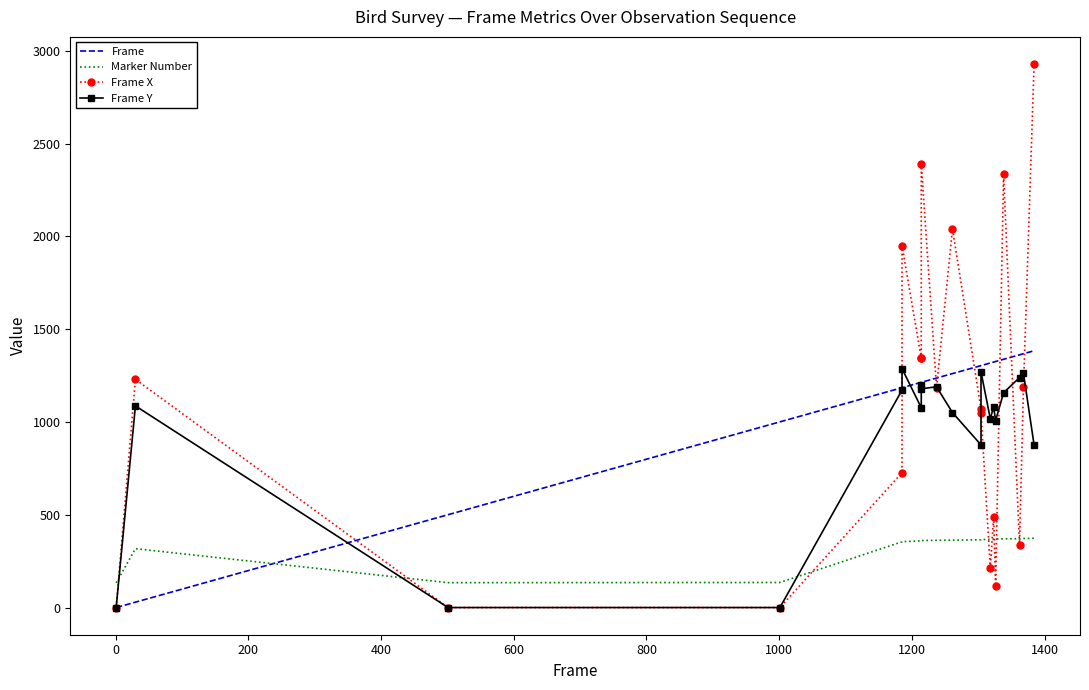

Reading right to left, transcribe all the data shown in this chart.

Frame: 1384	1368	1362	1338	1326	1323	1318	1304	1304	1261	1237	1214	1214	1214	1185	1185	1001	501	30	1
Marker Number: 374	373	372	371	370	369	368	367	366	364	363	362	361	360	356	355	136	135	318	134
Frame X: 2928	1188	336	2335	118	491	214	1047	1071	2040	1186	2390	1343	1343	1950	727	1	1	1230	1
Frame Y: 876	1262	1239	1158	1008	1082	1018	1270	877	1051	1190	1179	1200	1077	1288	1172	1	1	1087	1